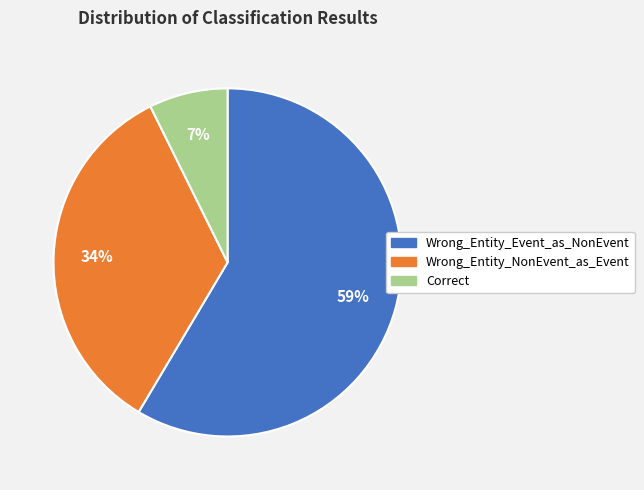

Is Wrong_Entity_NonEvent_as_Event the majority of the pie?

No